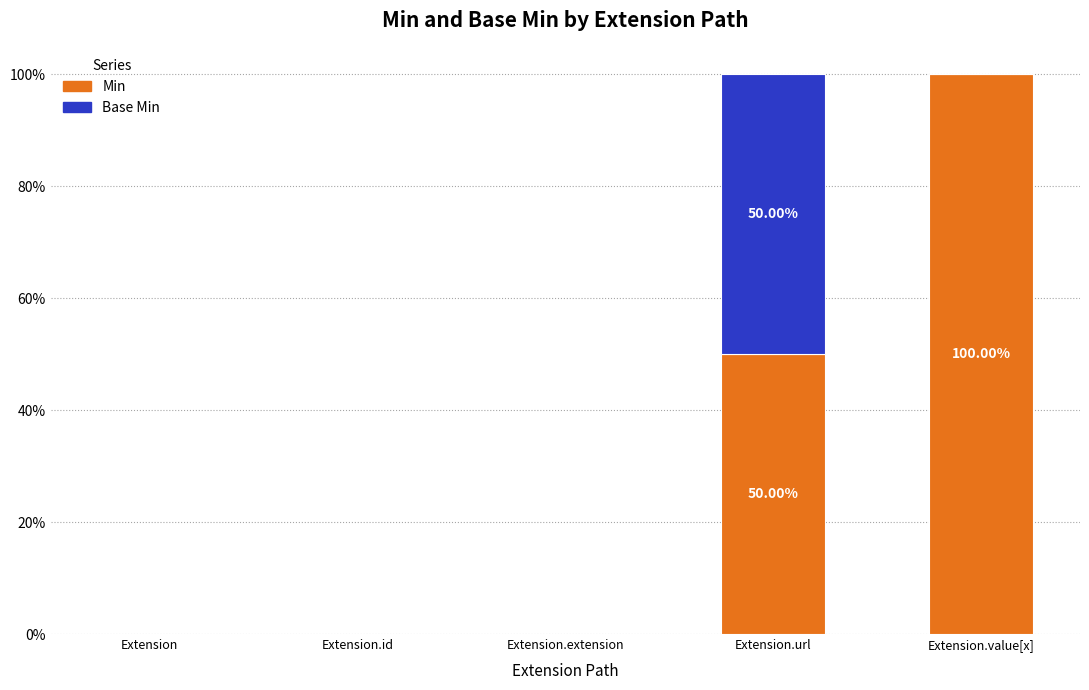

Rank the series by their maximum value, from highest to lowest.

Min, Base Min